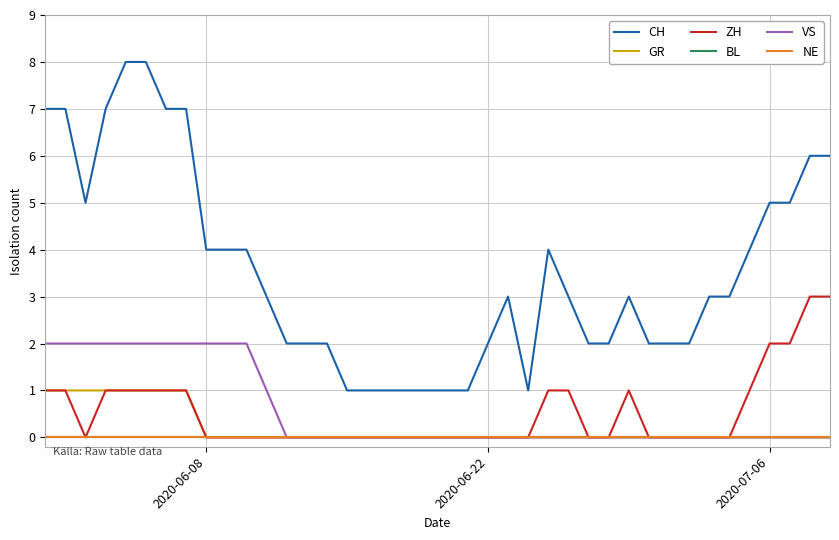

Is this an area chart (filled region under the line)?

No